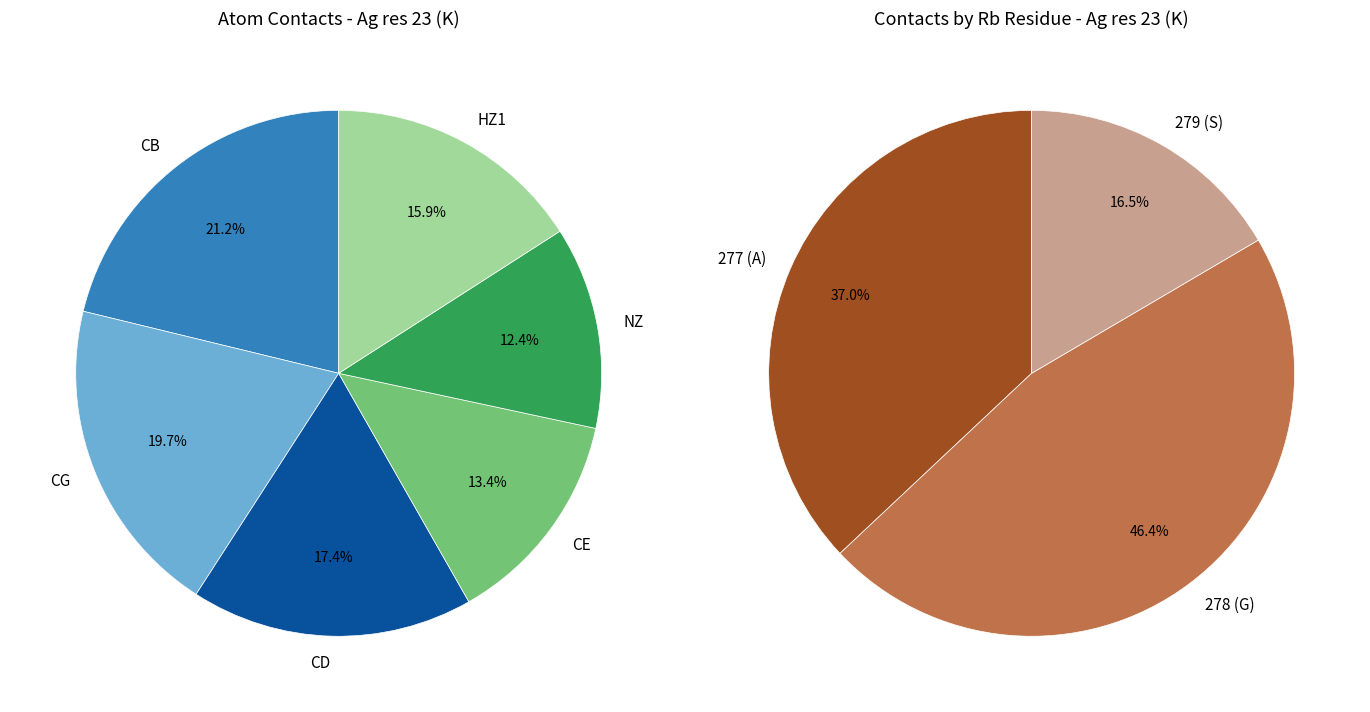

True or false: CE accounts for 27% of the total.

False